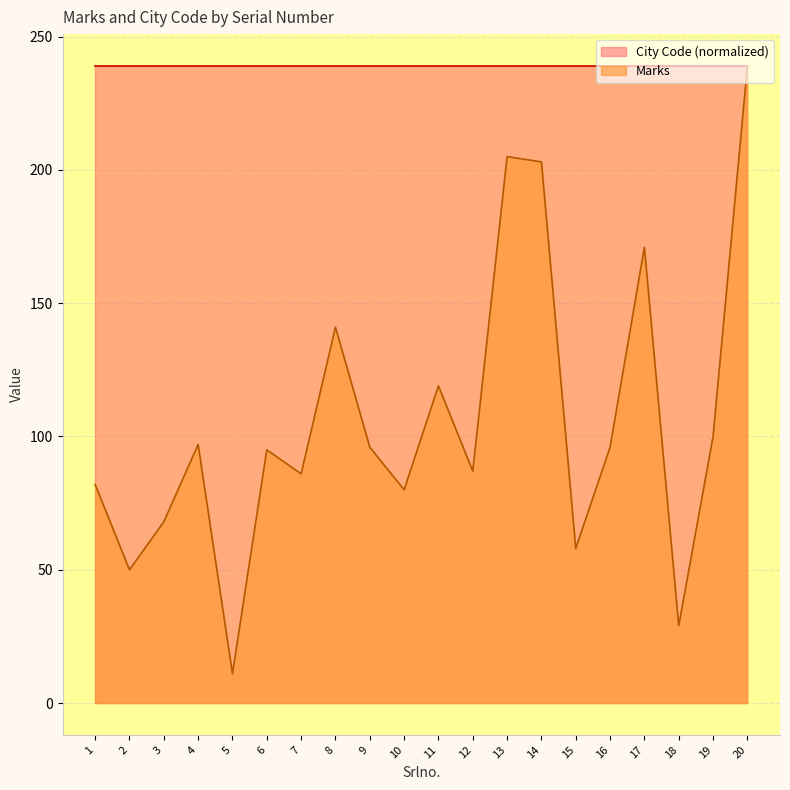

What is the difference between the second highest and minimum values?

194